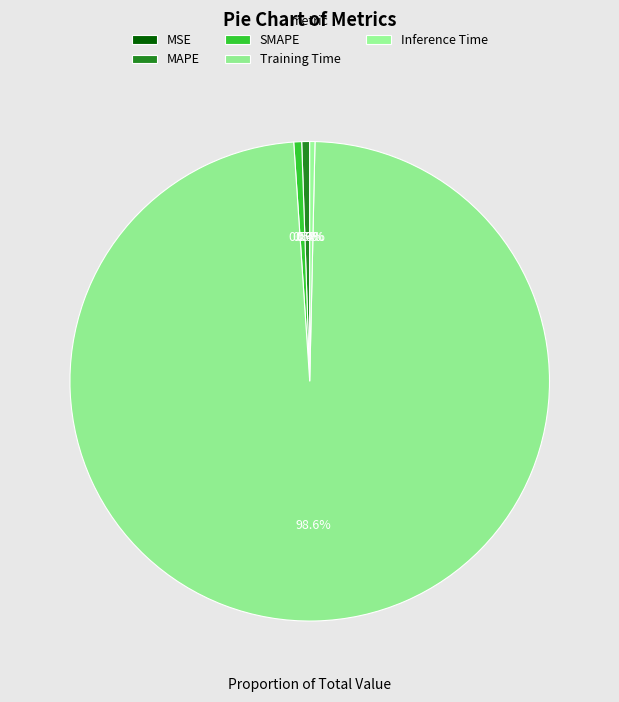

Which has a higher value, MSE or MAPE?

MAPE